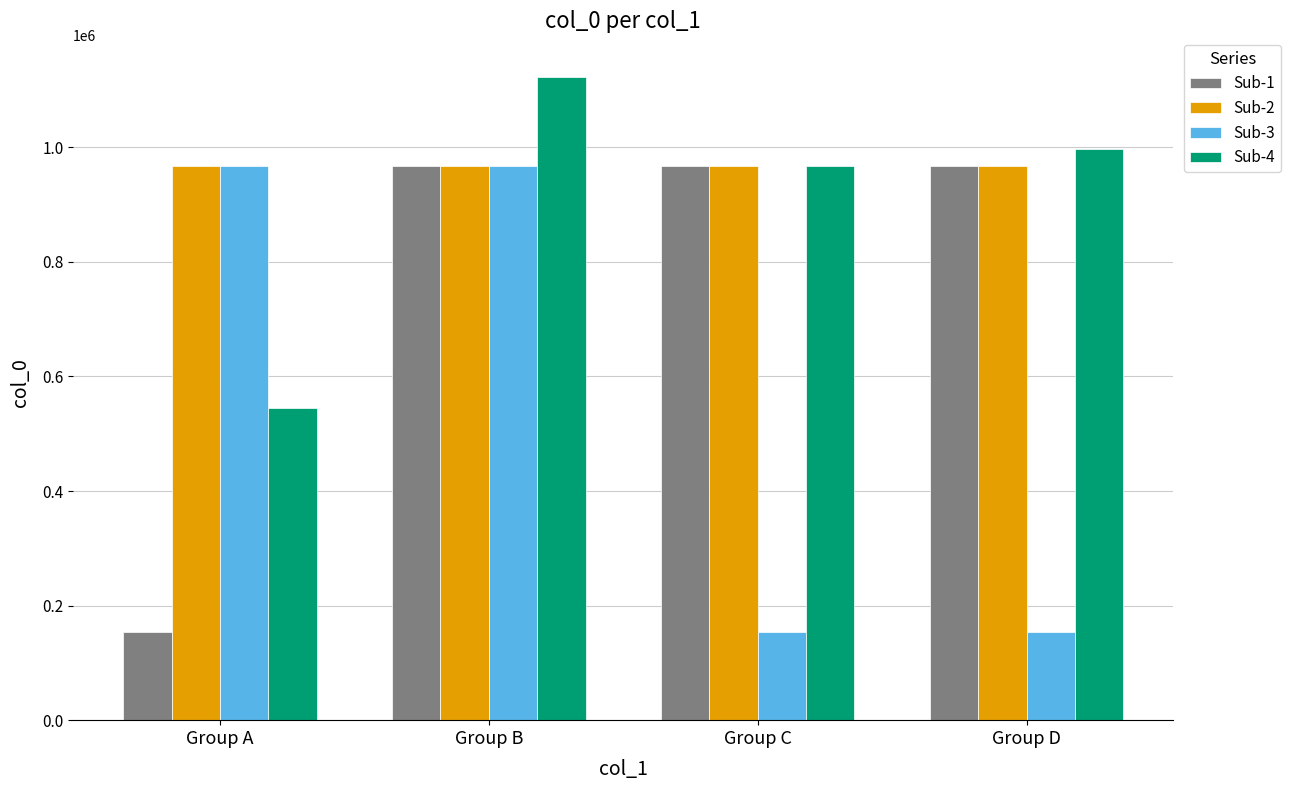

How many values in the Sub-2 series are below 966981?

2